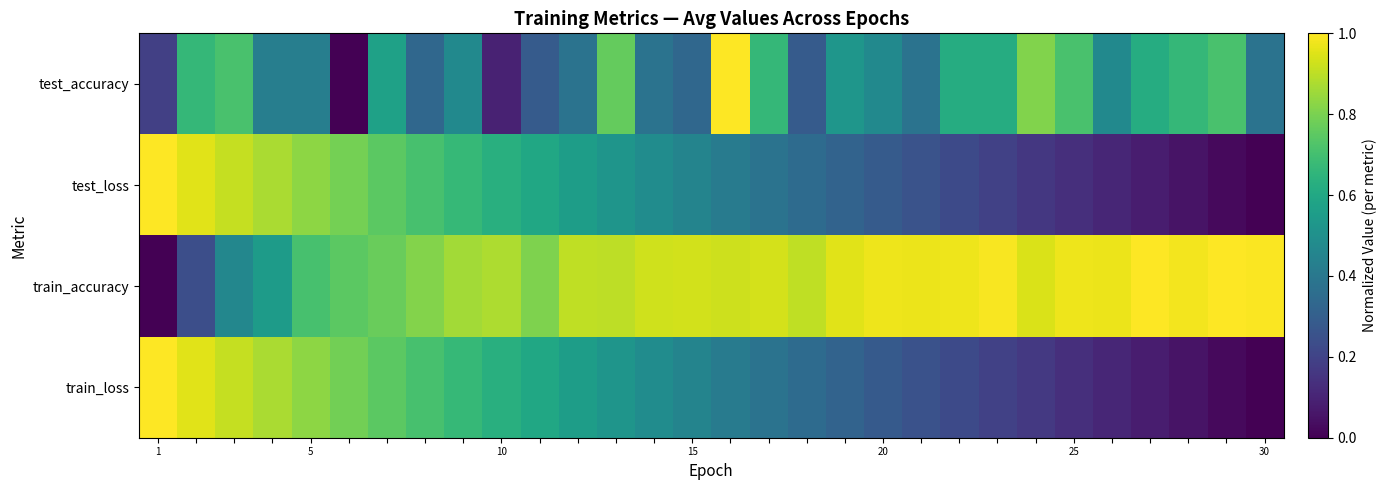

Which label corresponds to the smallest value in the chart?

25